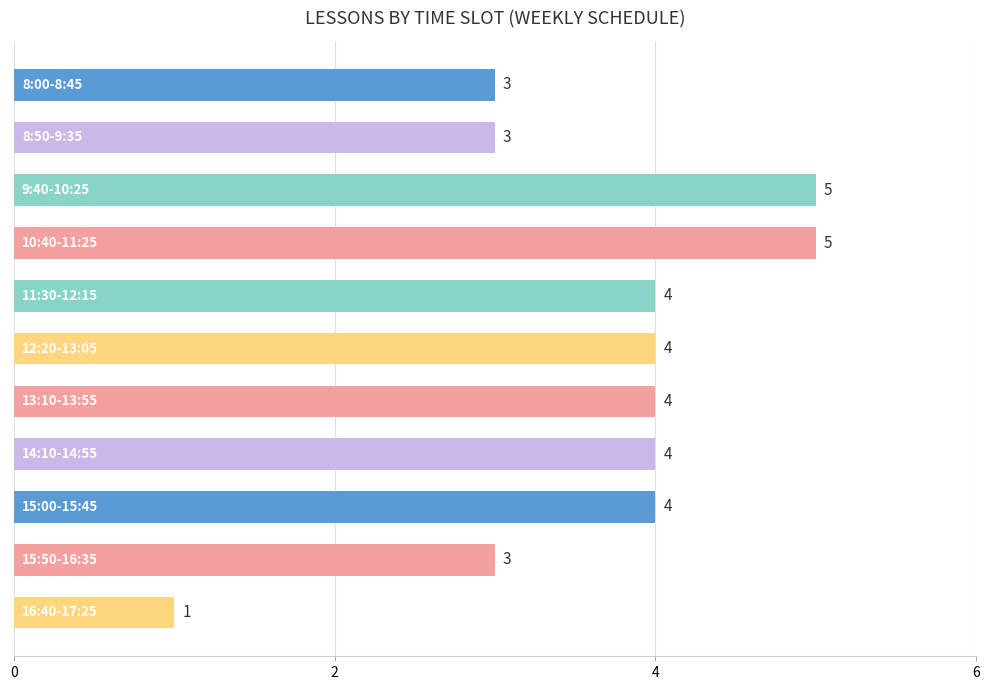

How many distinct data groups are displayed?

1